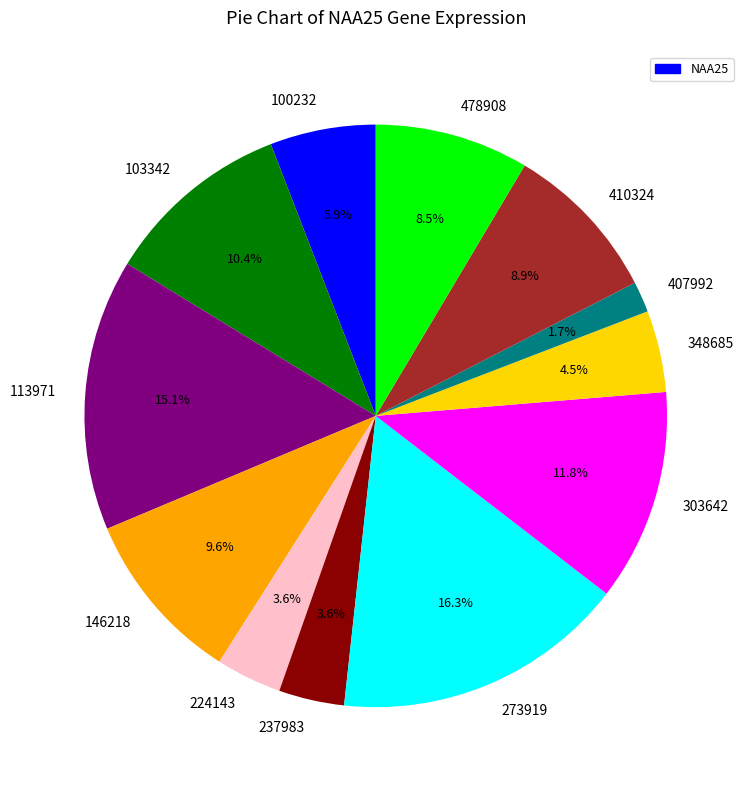

Do 410324 and 273919 together represent more than half of the pie?

No